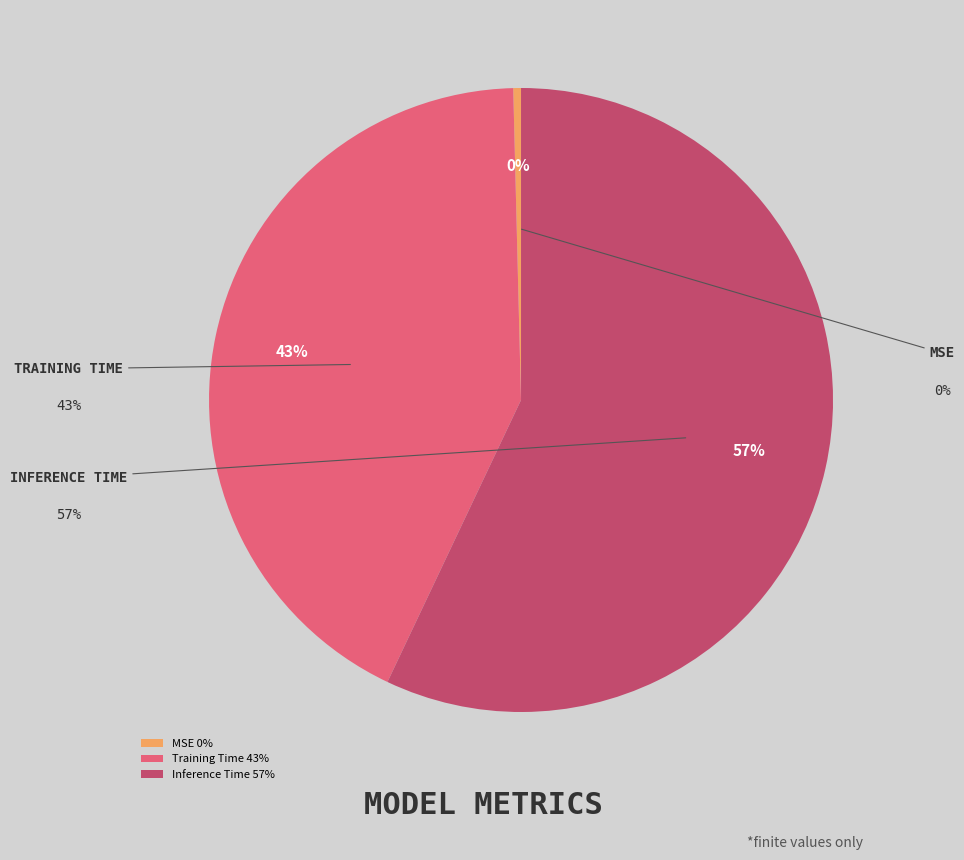

Is there a majority slice in this chart?

Yes